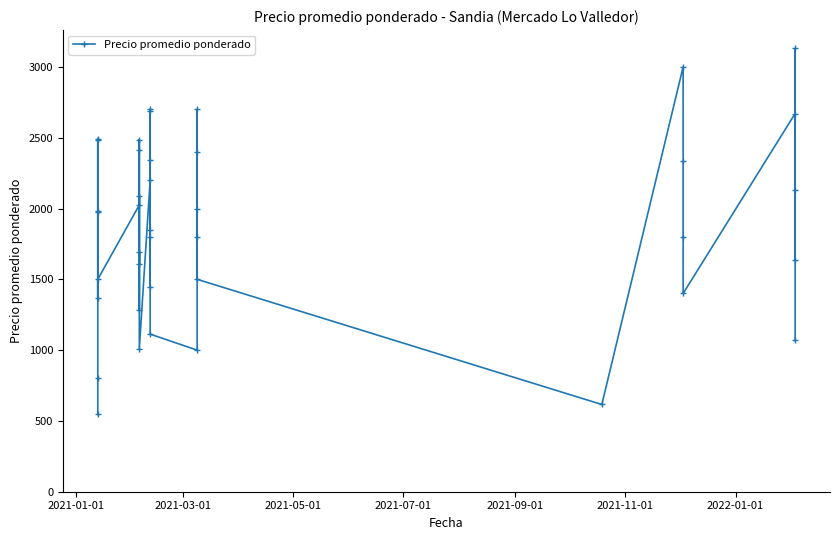

What is the sum of all values?

75097